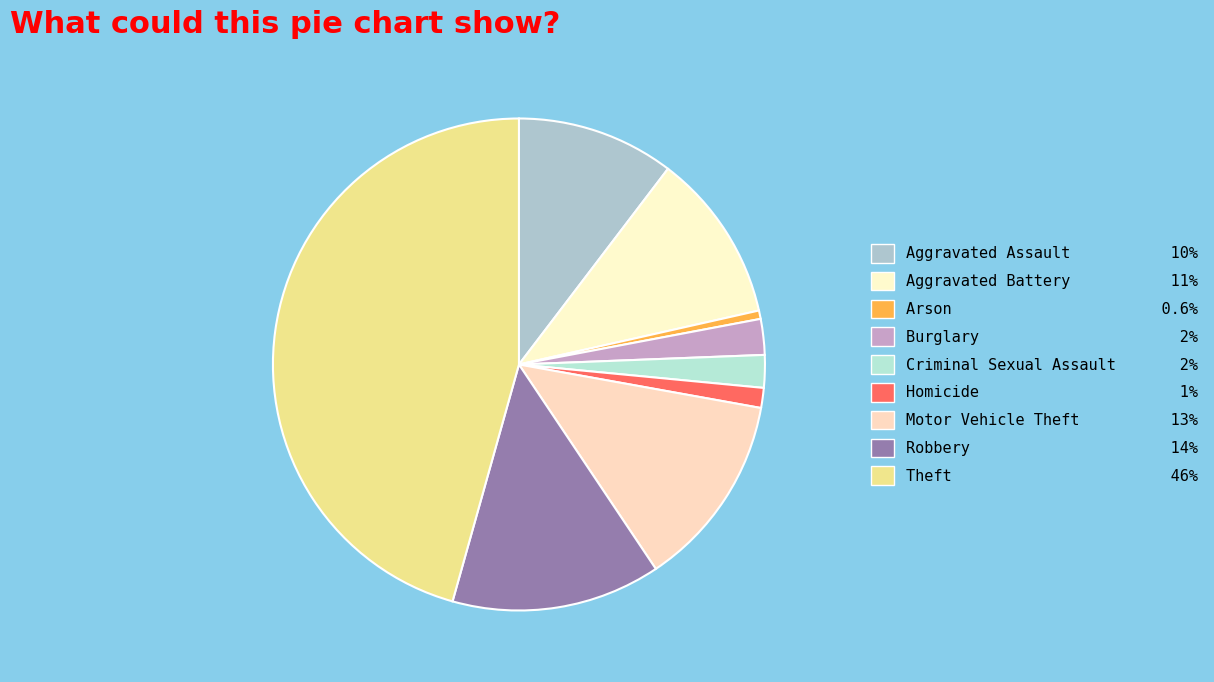

The Aggravated Assault slice represents 24% of the pie. True or false?

False